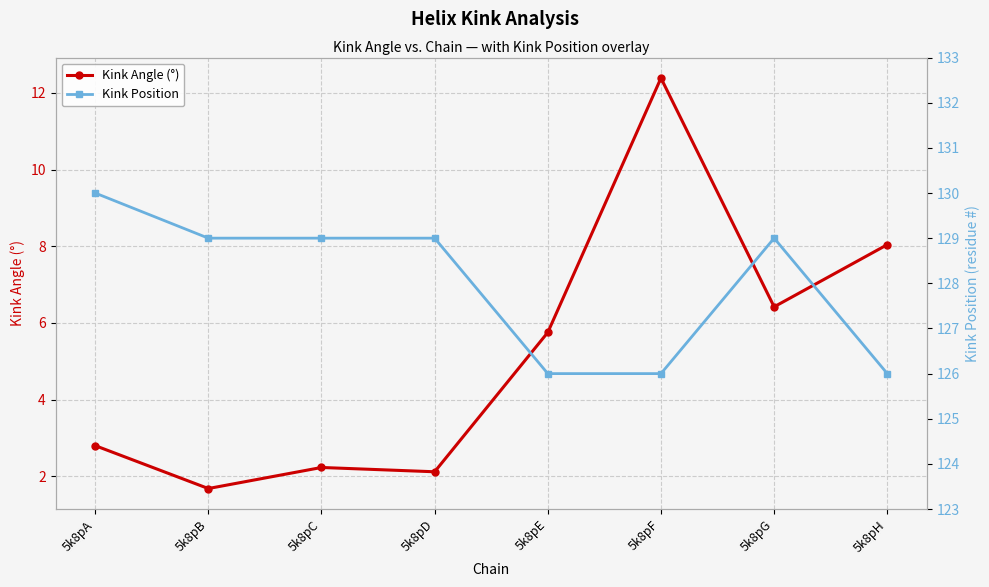

True or false: Kink Angle (°) and Kink Position intersect in this chart.

False